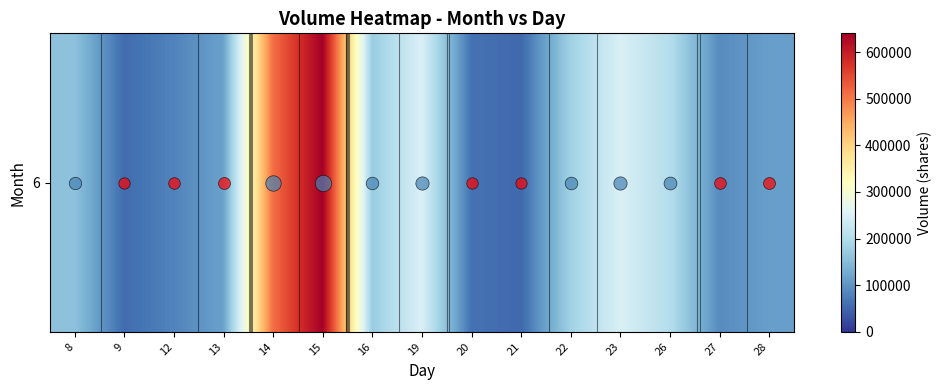

At which label is the value closest to 346494?

19